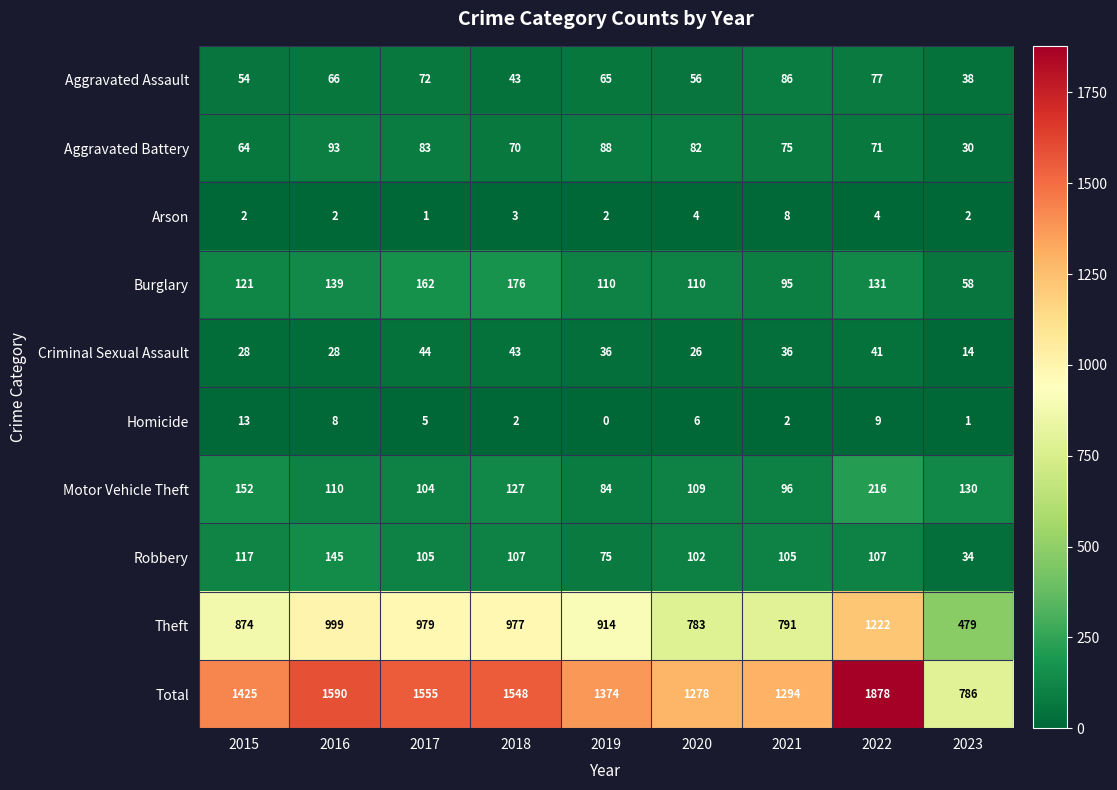

At which label does Aggravated Battery first exceed 75?

2016